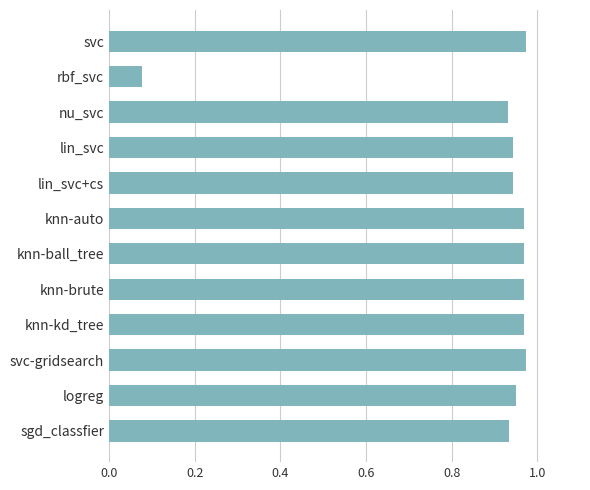

Are the bars grouped side by side (vs. stacked)?

No